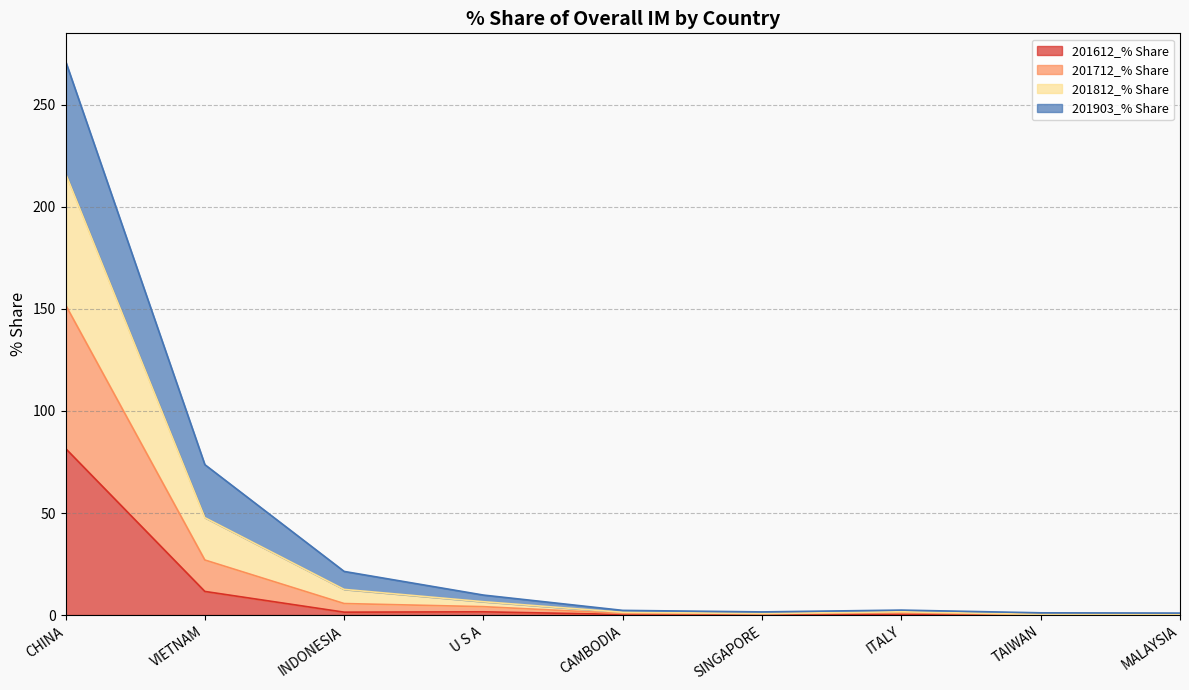

At how many categories does at least one series exceed 192?

1